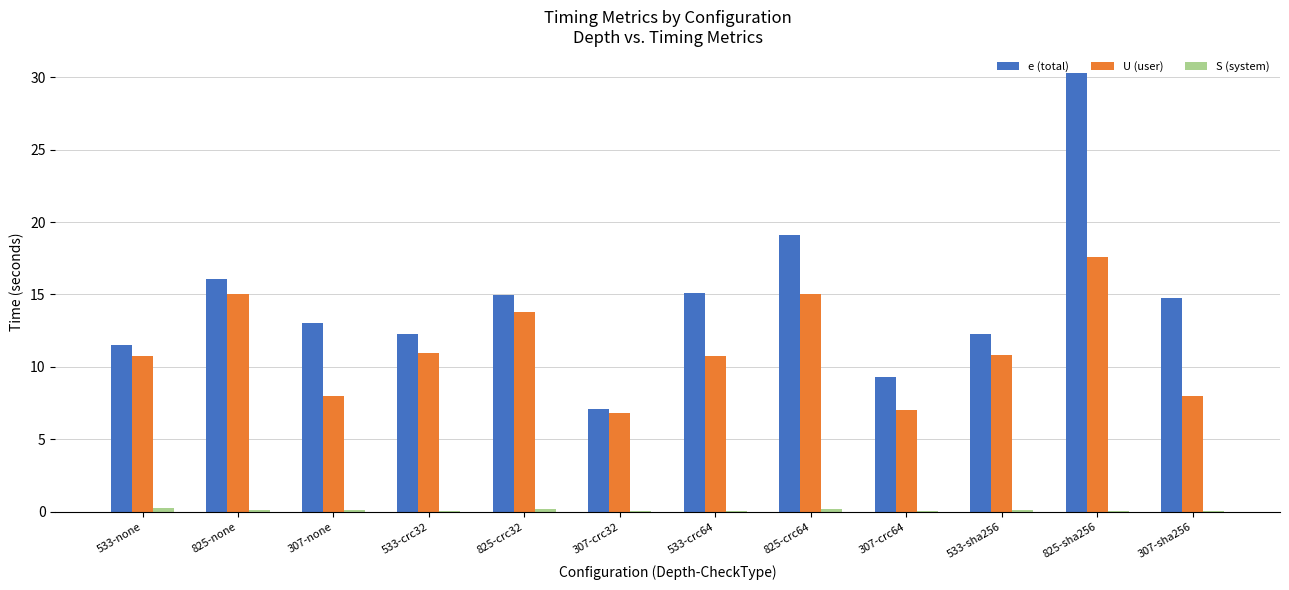

What is the sum of all U (user) values?

134.6